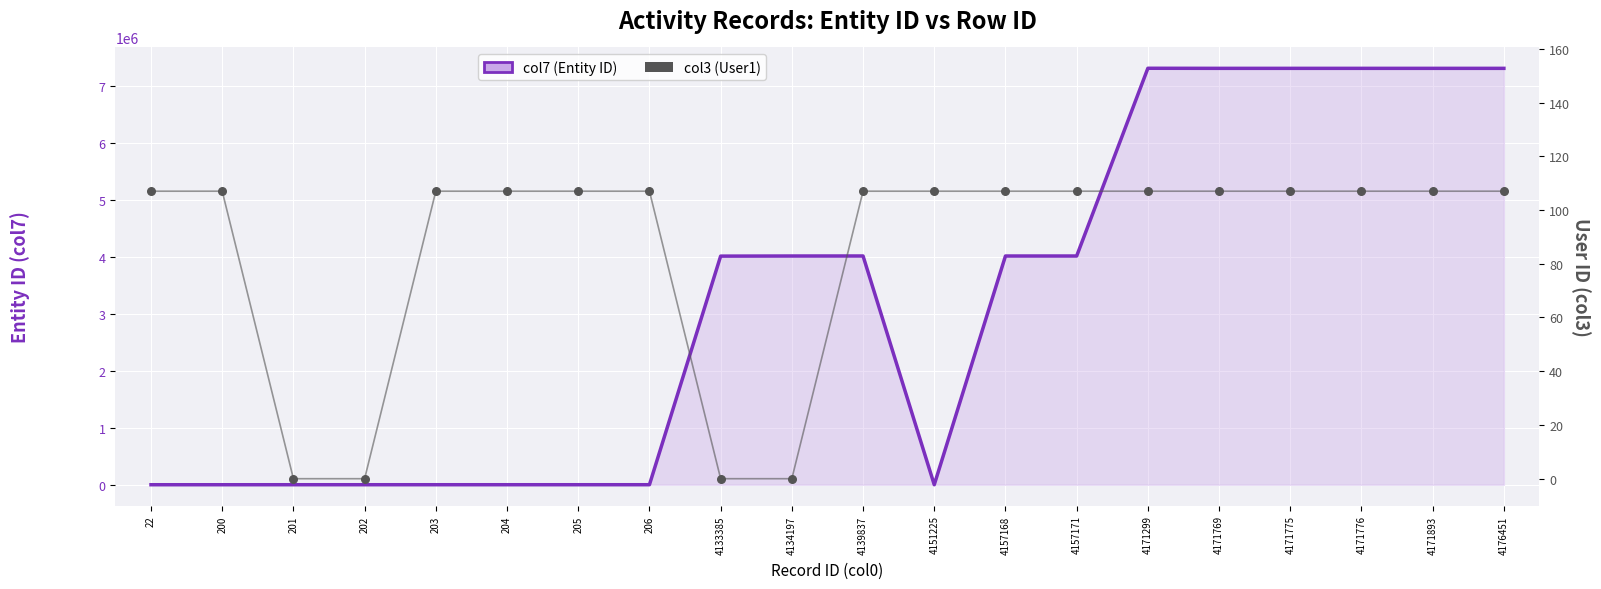

Is the value of col3 (User1) at 204 greater than the value of col7 (Entity ID) at 4171769?

No